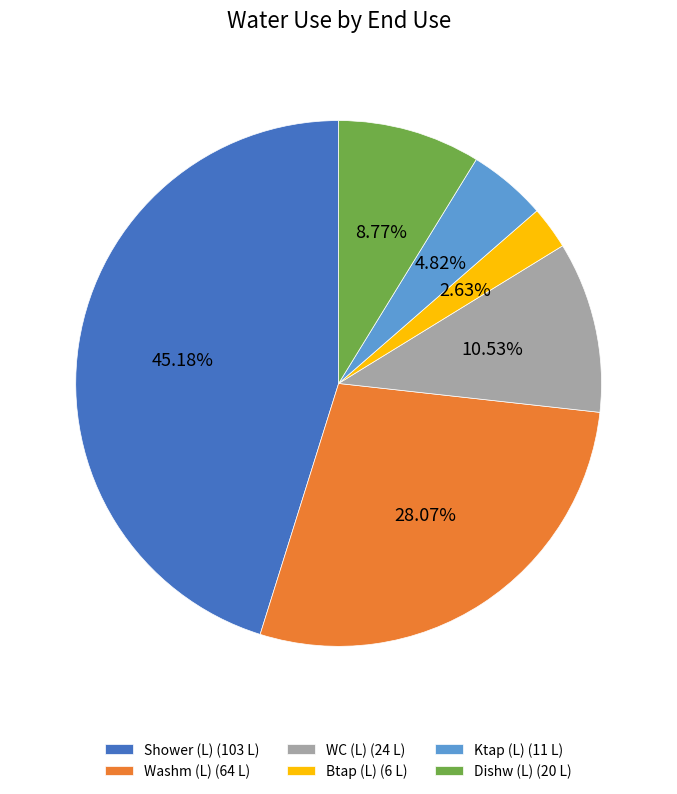

Combined, do Dishw (L) (20 L) and Btap (L) (6 L) account for over 50%?

No